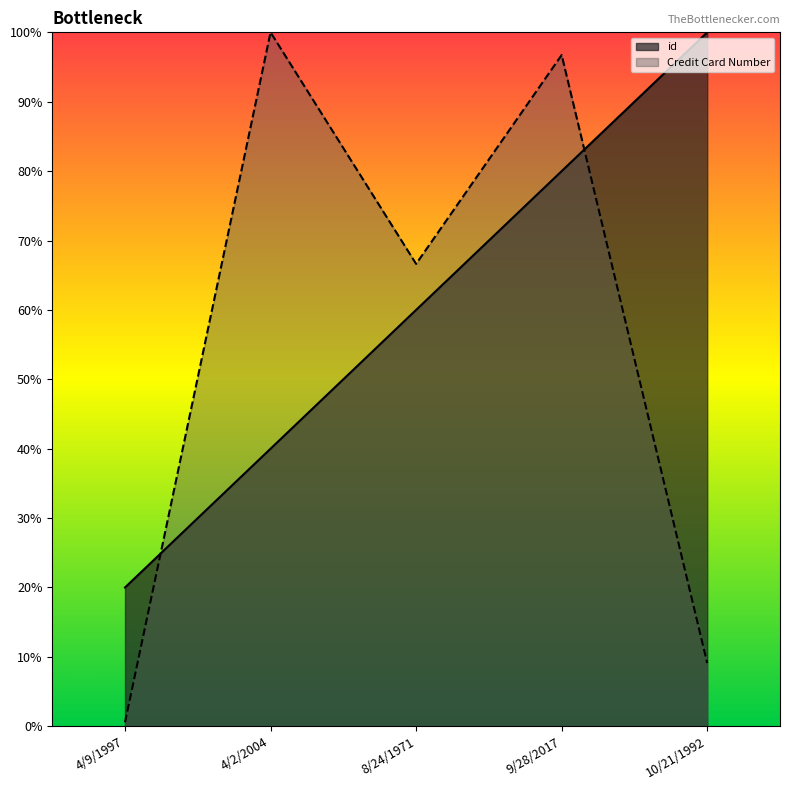

How many intersections are there between id and Credit Card Number?

2